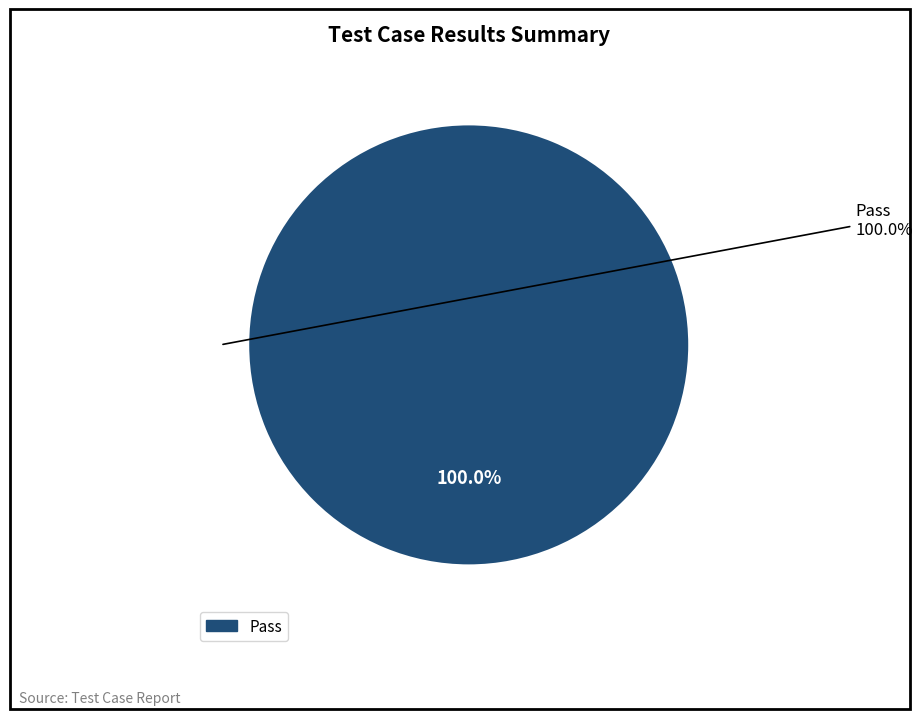

Is there any slice that represents more than half of the pie?

Yes